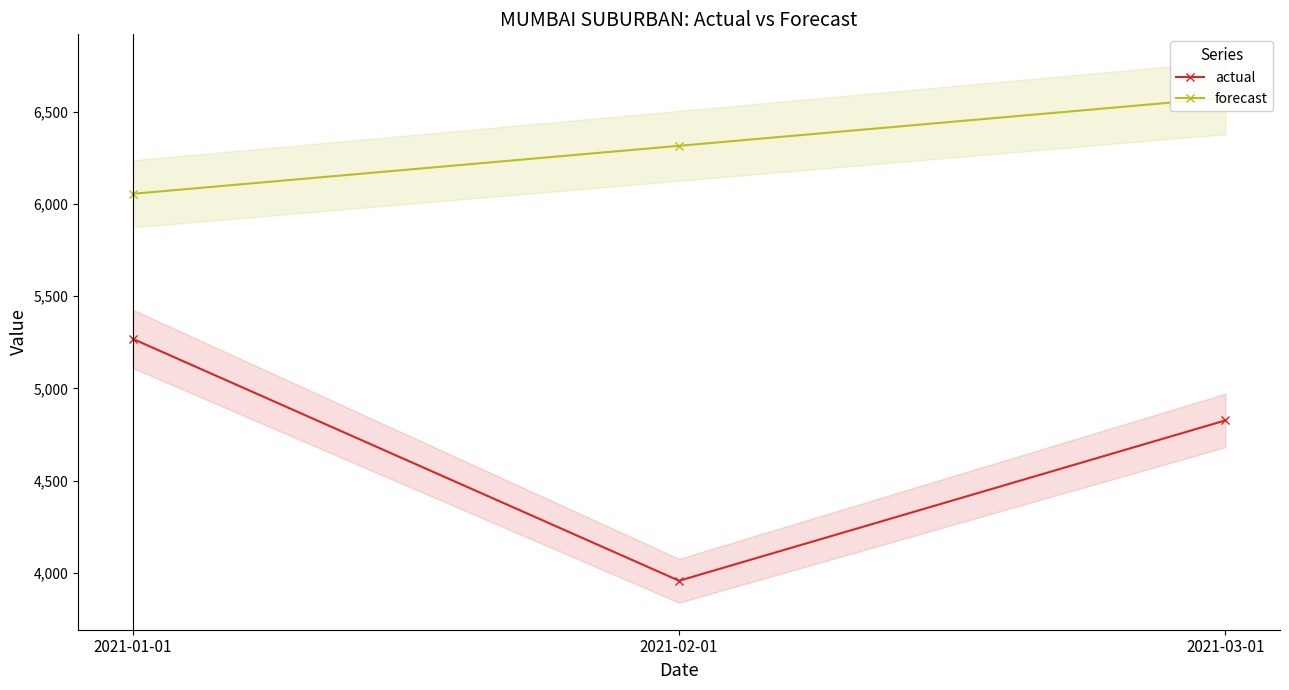

Which label corresponds to the smallest value in the chart?

2021-02-01